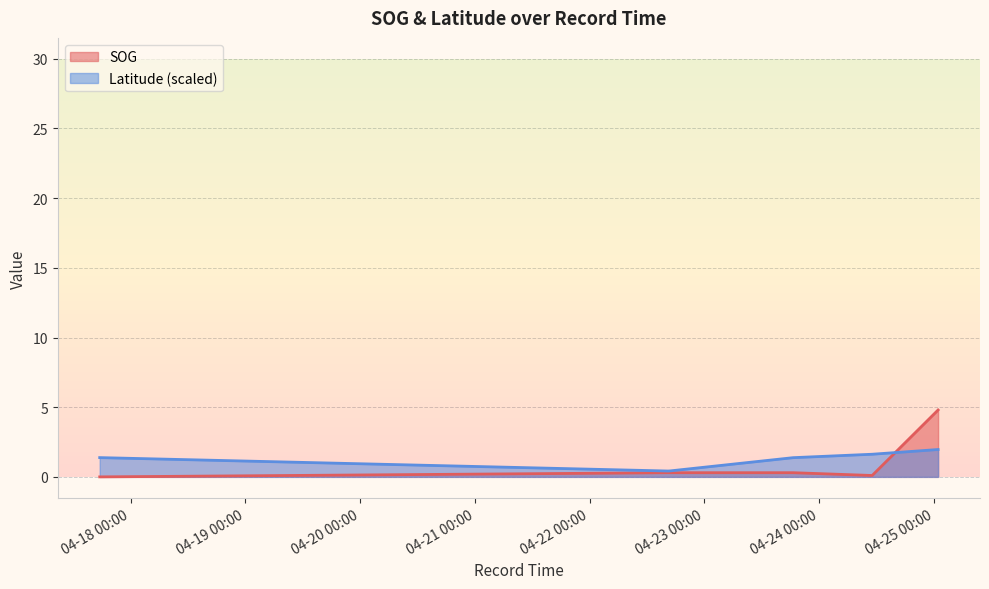

What is the sum of the SOG values at 2024-04-25 00:52:17 and 2024-04-22 16:47:41?

5.1